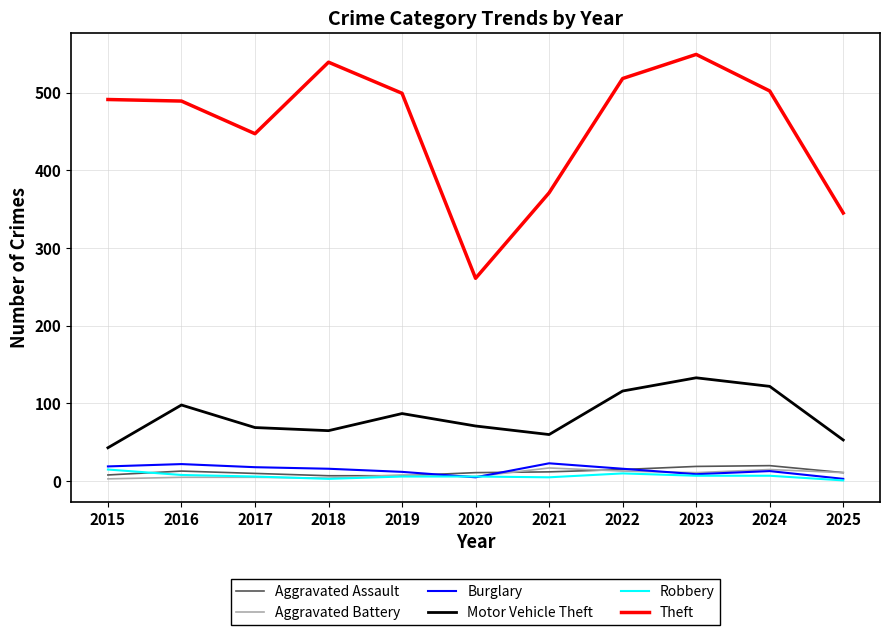

The Aggravated Battery series shows 11 at 2025. True or false?

True